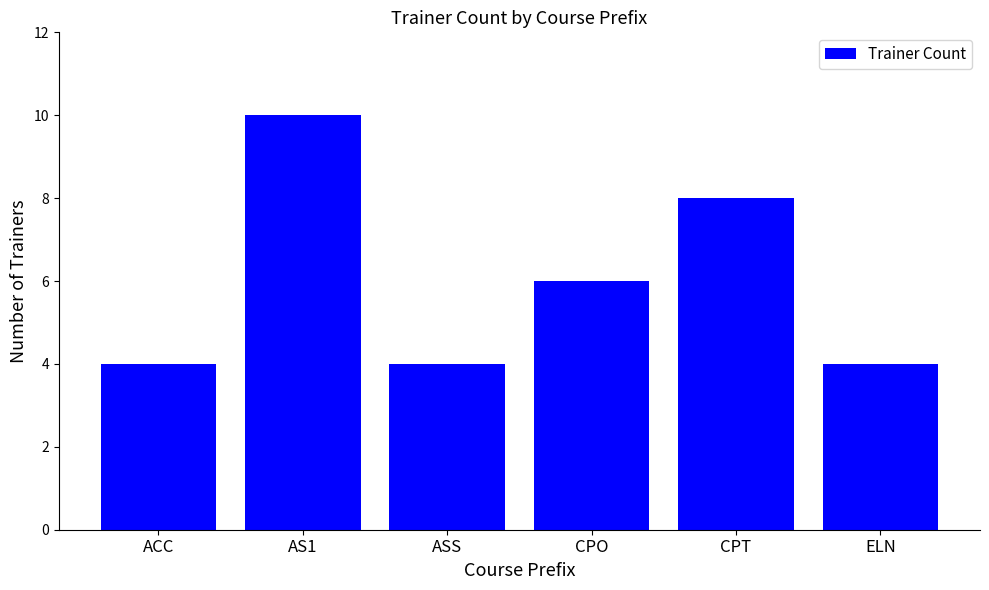

Count the values in the range 4 to 8.

5